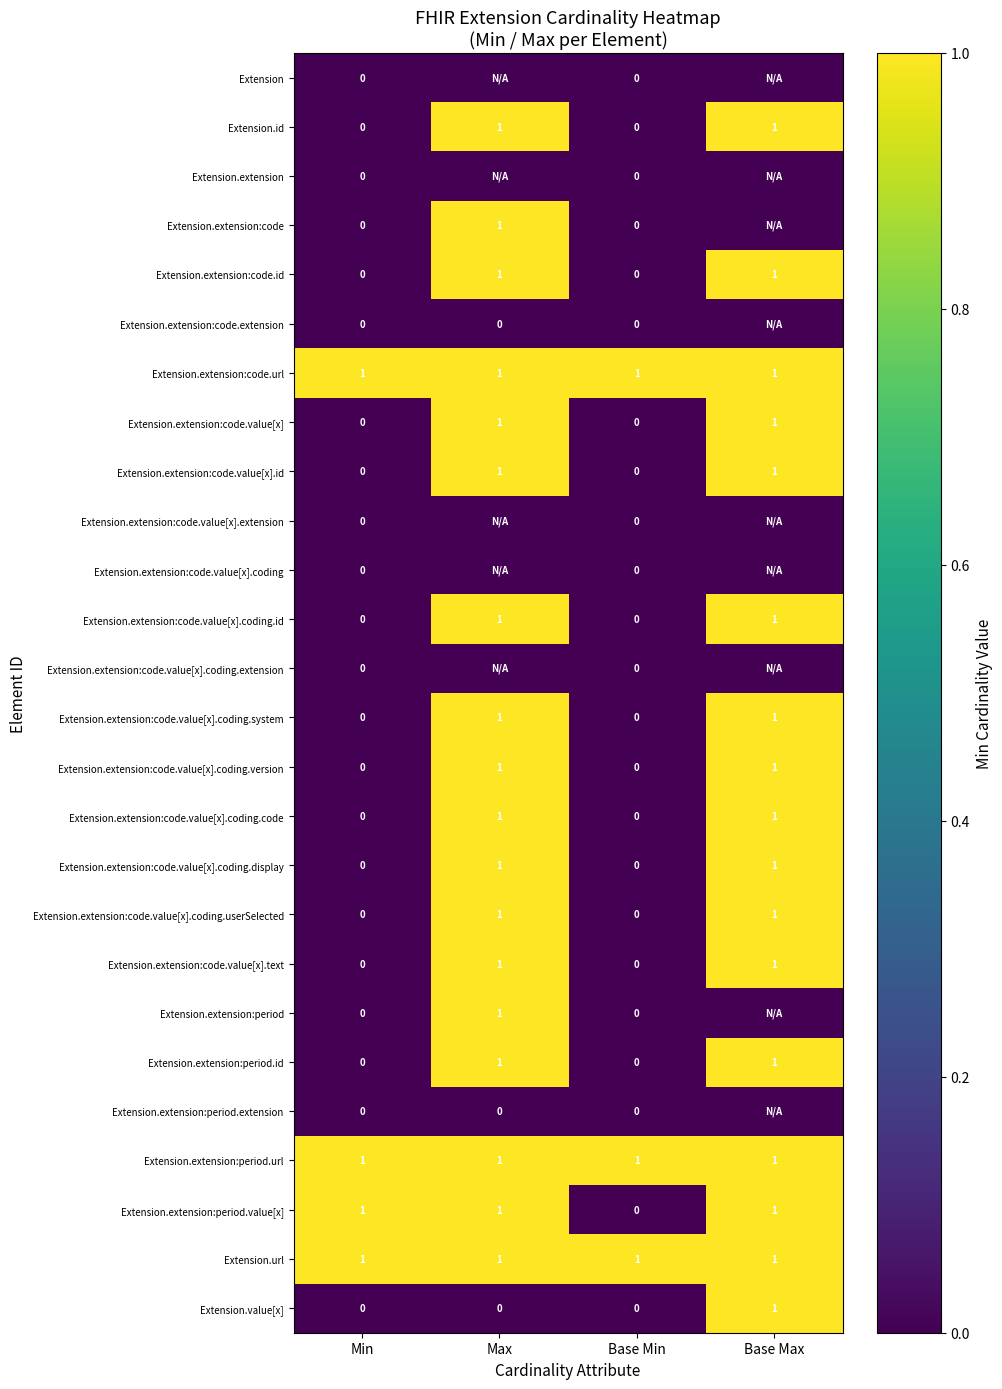

Count the Extension.extension:code.value[x].coding.id values in the range 0 to 1.

4